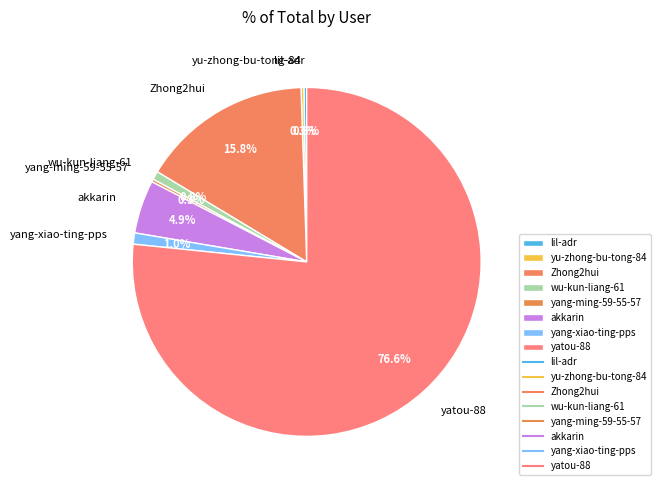

The wu-kun-liang-61 slice represents 11% of the pie. True or false?

False